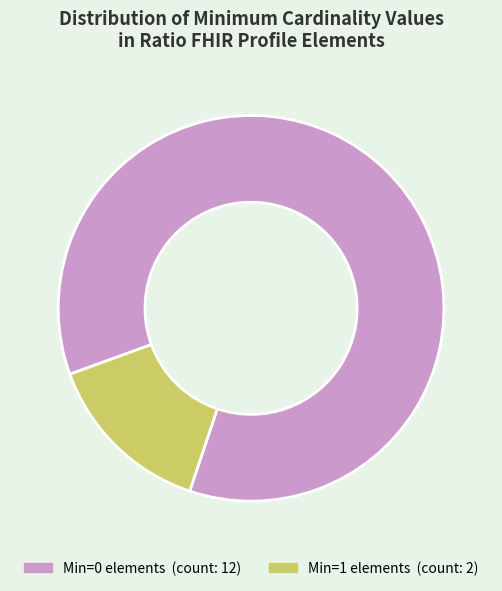

How many segments does this pie chart have?

2